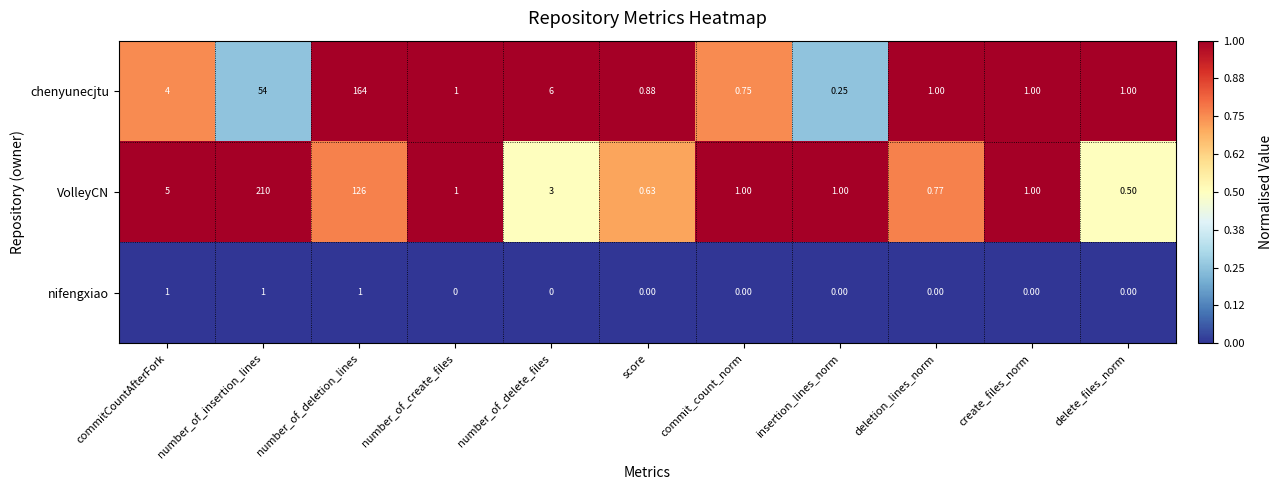

Which series has the largest range (max minus min)?

VolleyCN